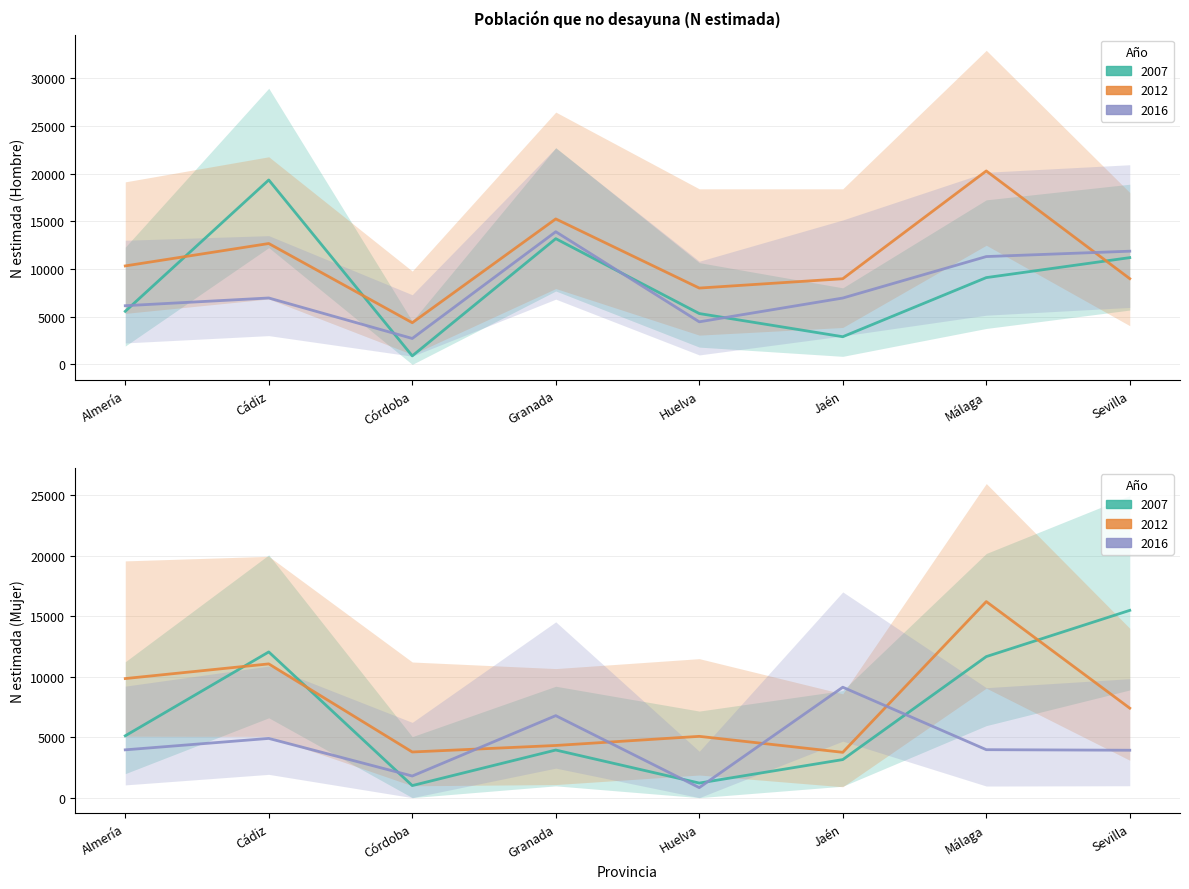

True or false: Mujer 2012 and Hombre 2012 intersect in this chart.

False